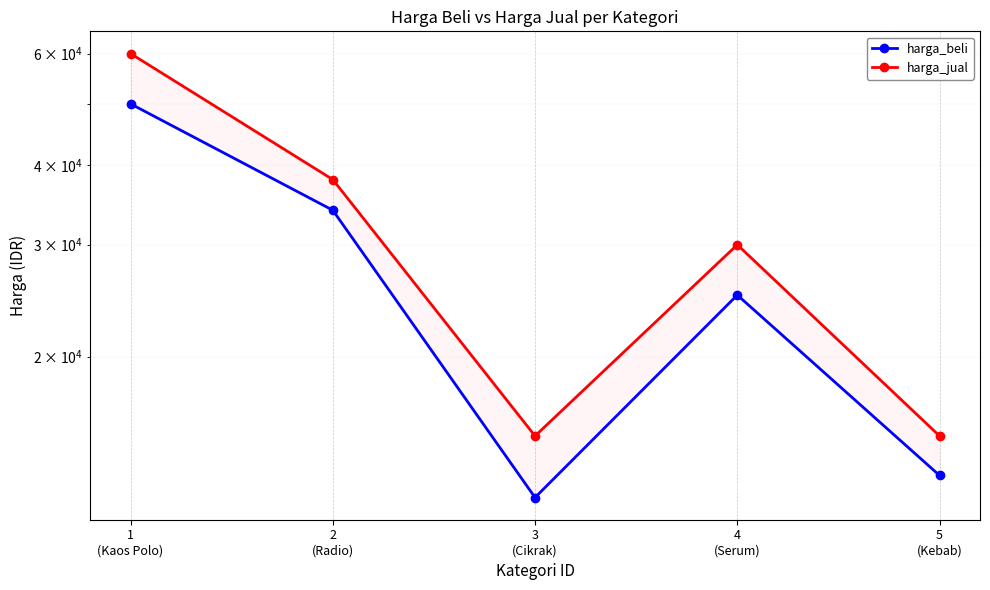

What is the spread (max minus min) of values at 2
(Radio)?

4000